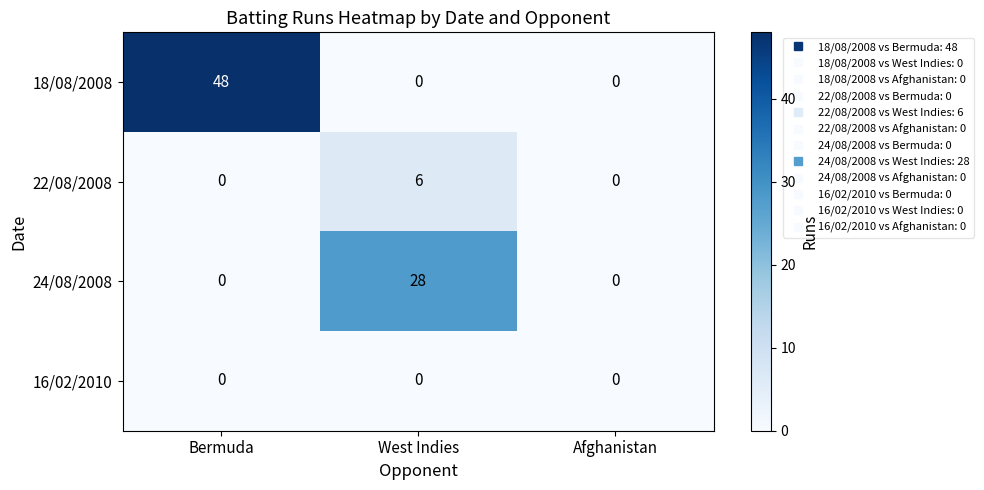

What is the difference between the 22/08/2008 values at West Indies and Afghanistan?

6